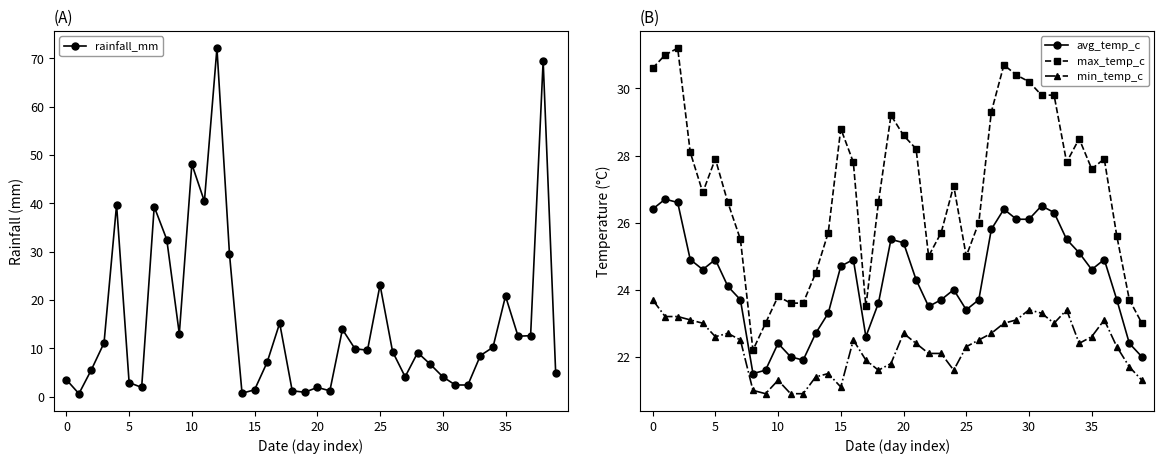

What is the value of the min_temp_c point at the 32nd from the left?

23.3